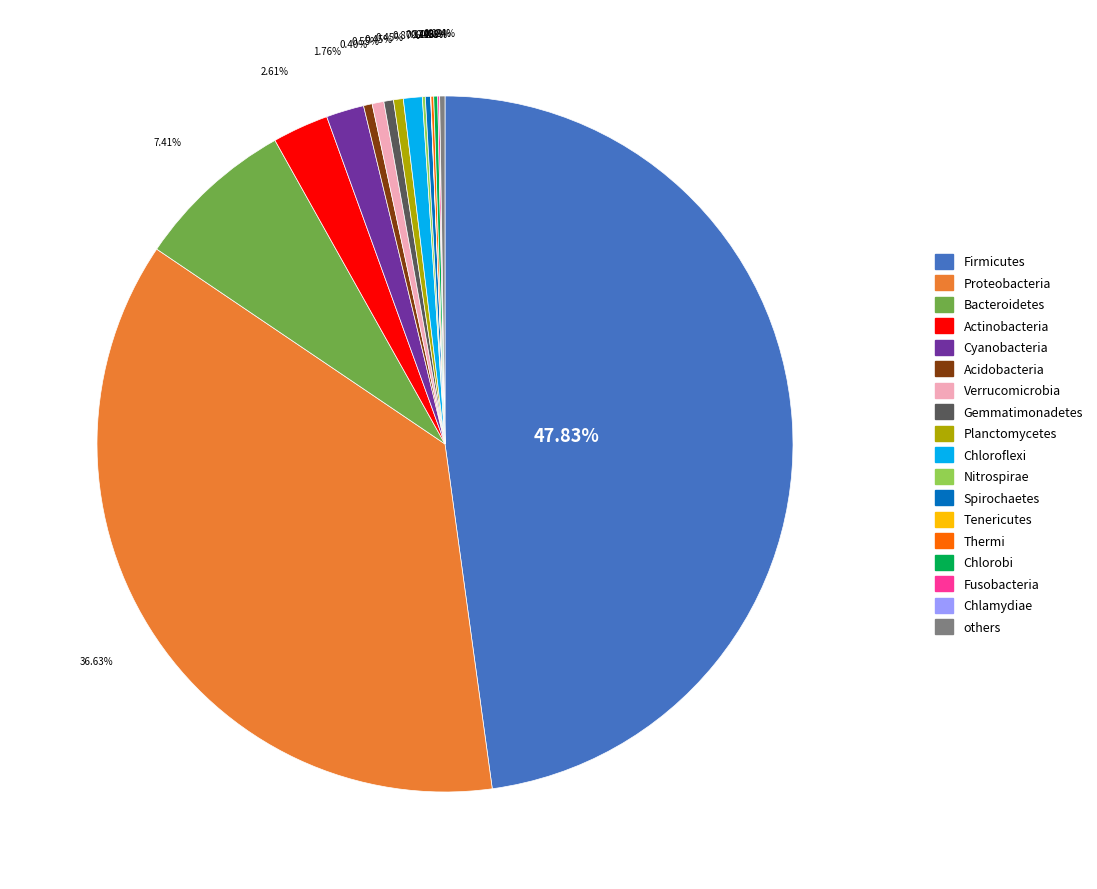

Which has a higher value, Proteobacteria or Actinobacteria?

Proteobacteria